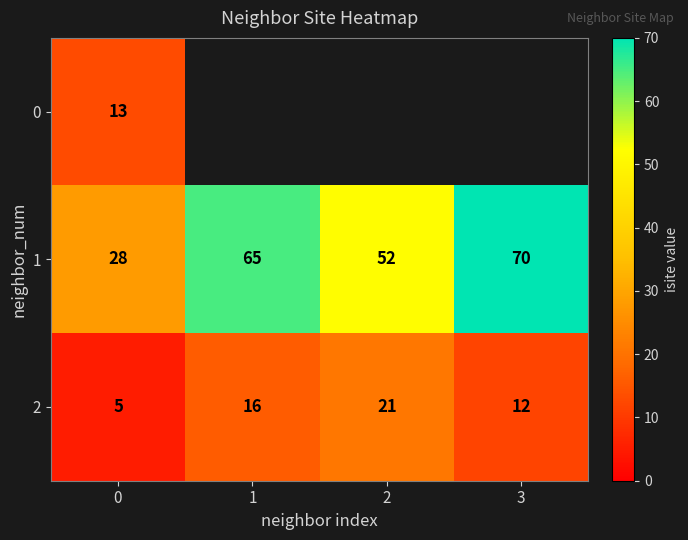

What is the total value across all series at 0?

46